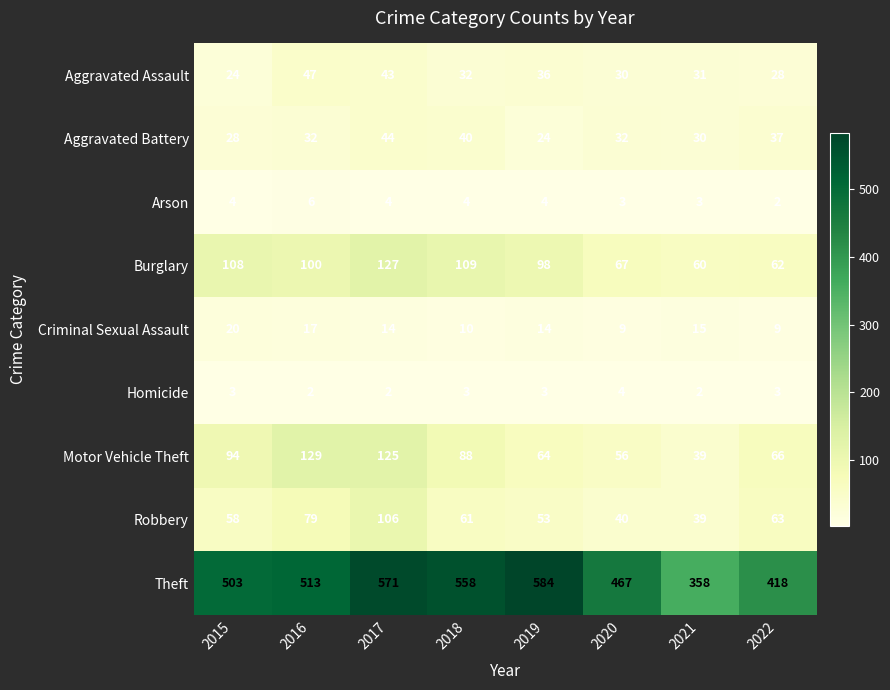

What is the lowest value of the Aggravated Battery series?

24